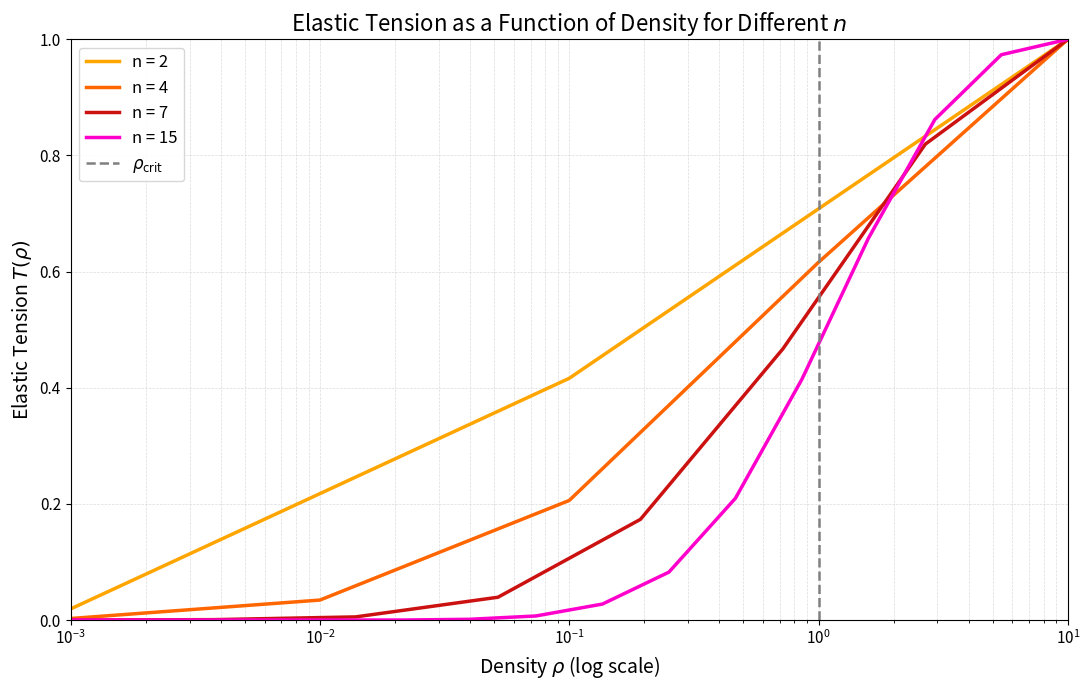

What is the maximum value for n = 2?

1.0